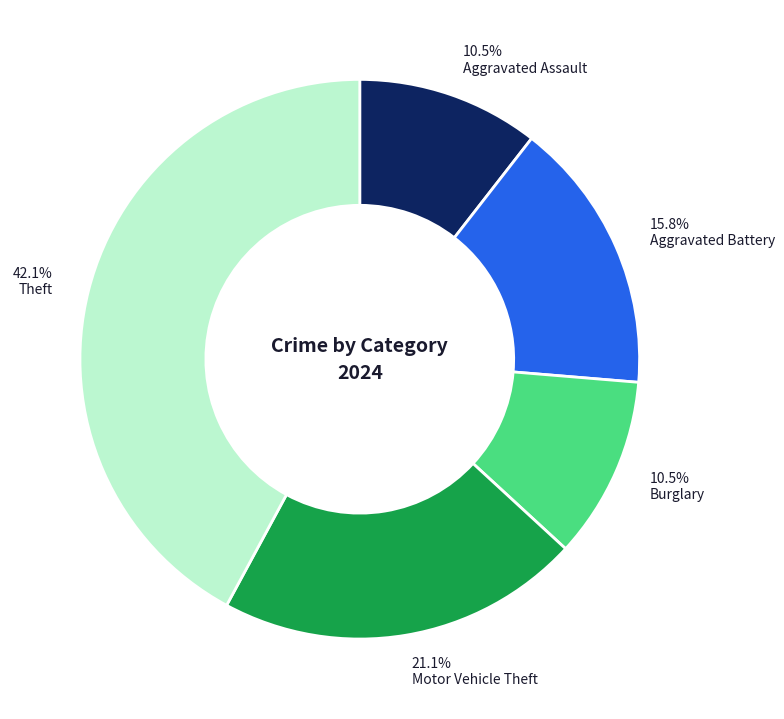

How many slices are in this pie chart?

5